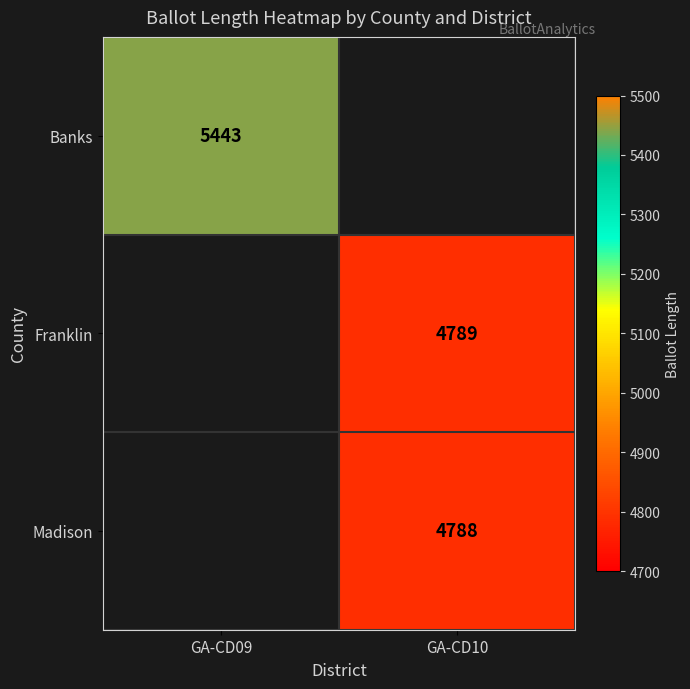

The Madison series shows 6646 at GA-CD10. True or false?

False